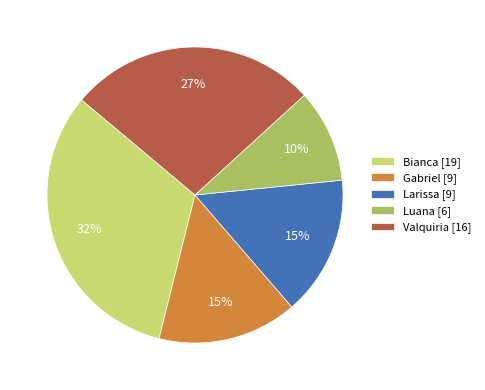

Which slice is the smallest?

Luana [6]